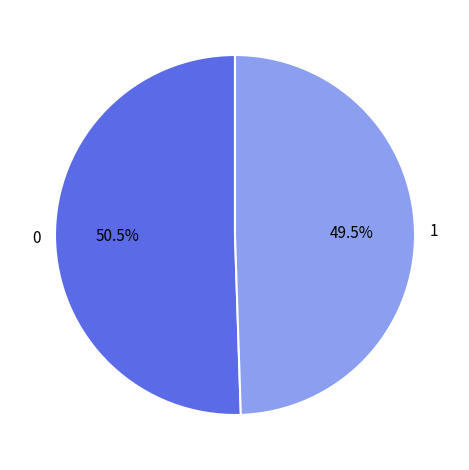

Is there a majority slice in this chart?

Yes